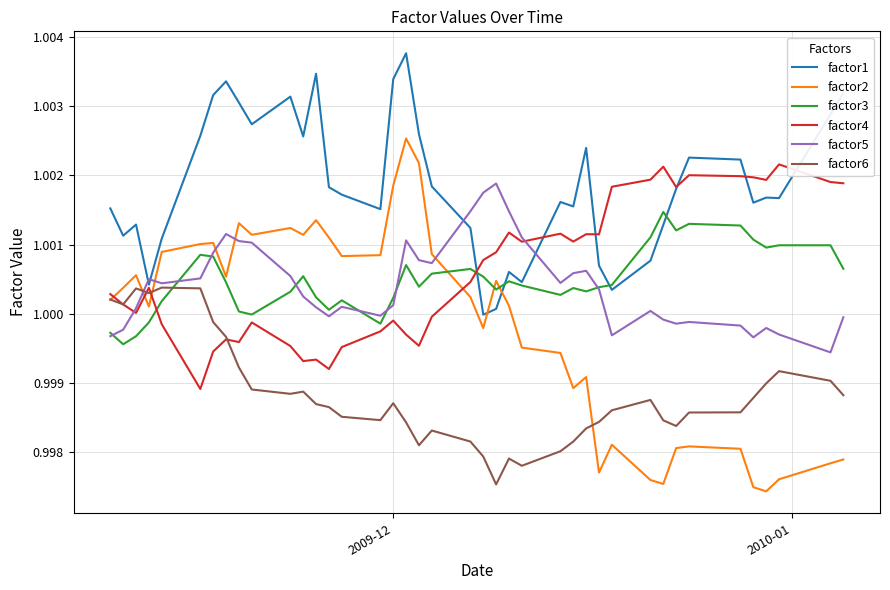

How many times do factor5 and factor6 cross each other?

1